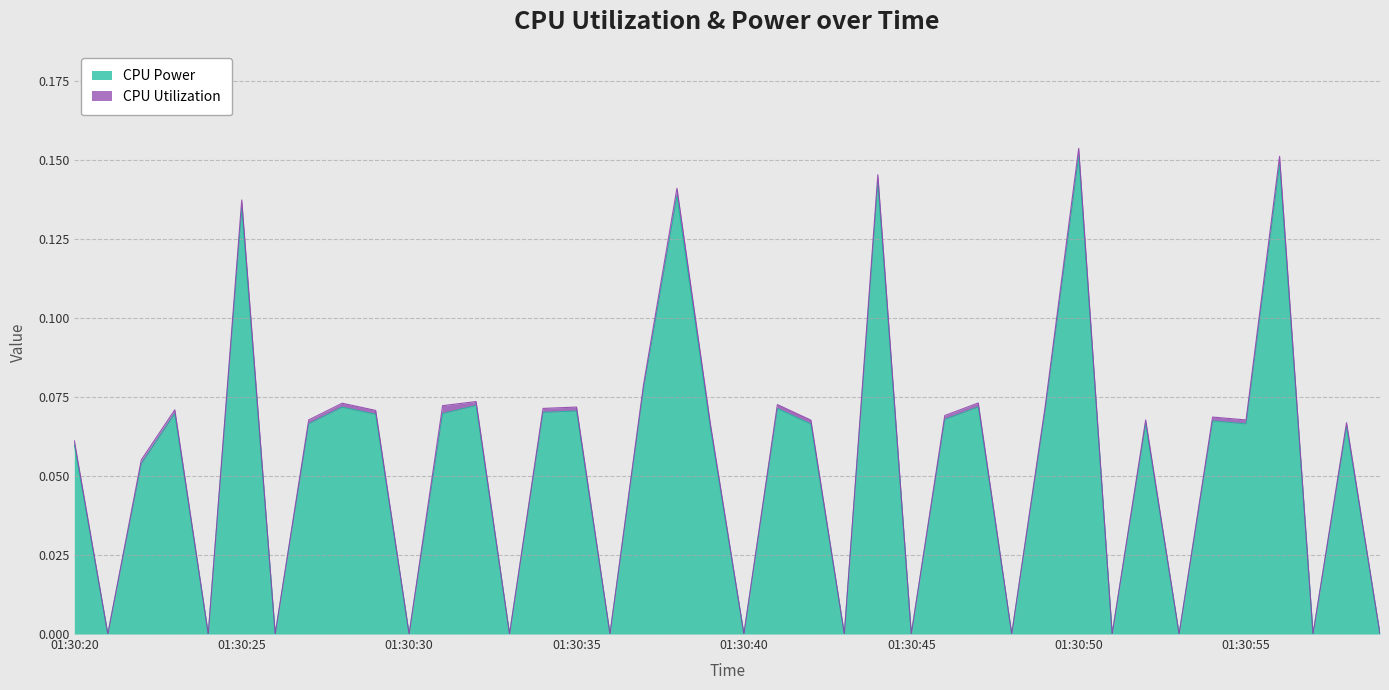

Which category has the highest value across all series?

01:30:50